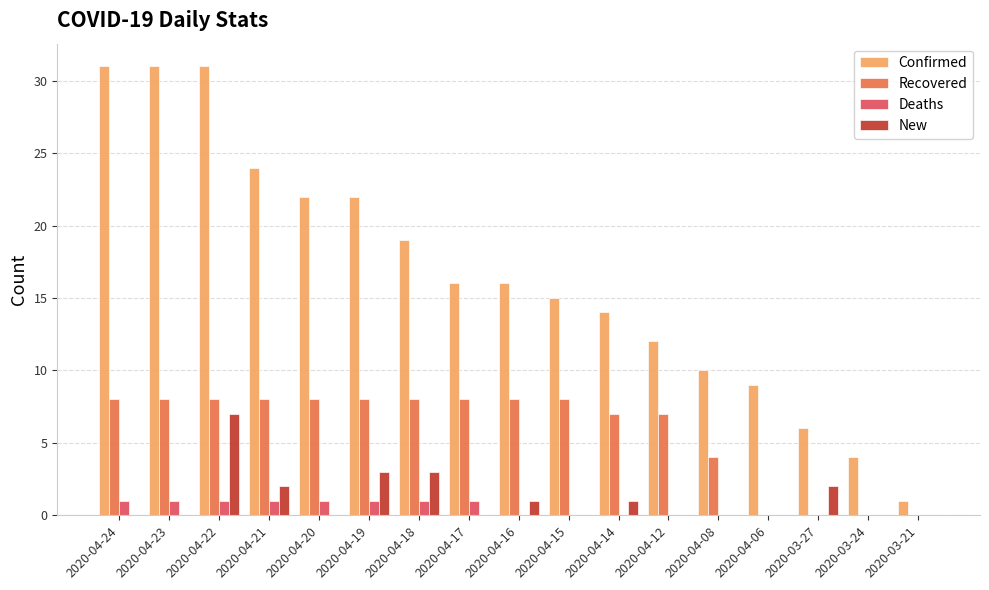

What is the sum of the Recovered values at 2020-04-22 and 2020-04-16?

16